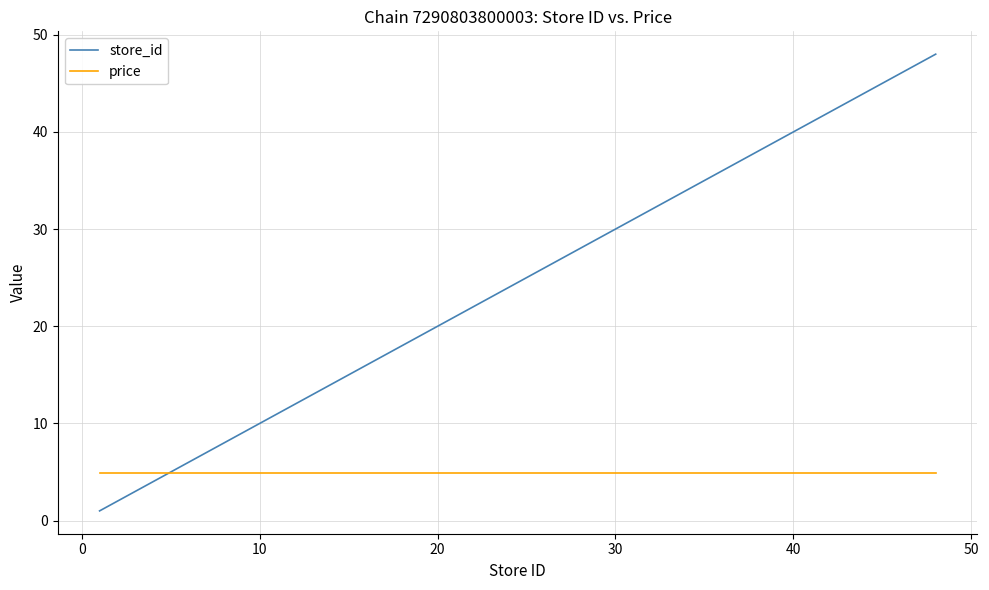

Is this an area chart (filled region under the line)?

No